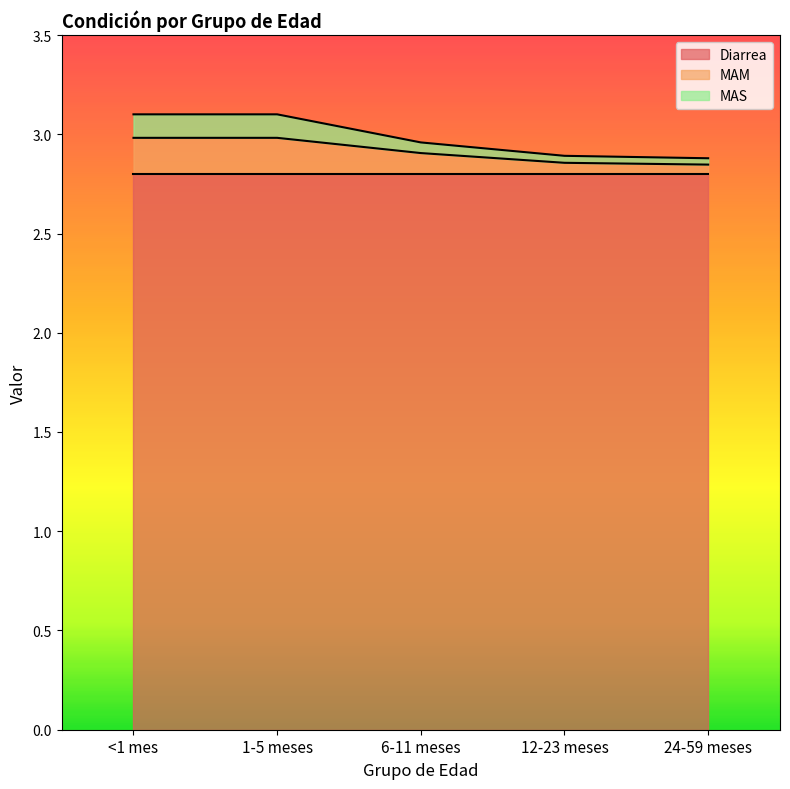

What is the label of the 3rd point from the right?

6-11 meses